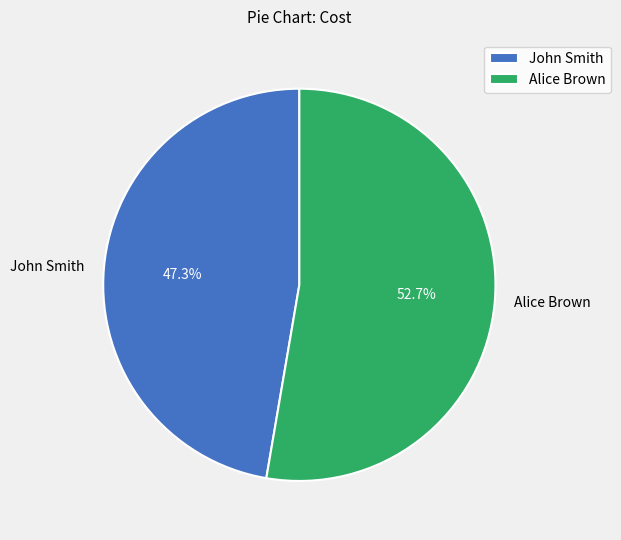

To the nearest percent, what is the difference between the John Smith and Alice Brown slice percentages?

5%